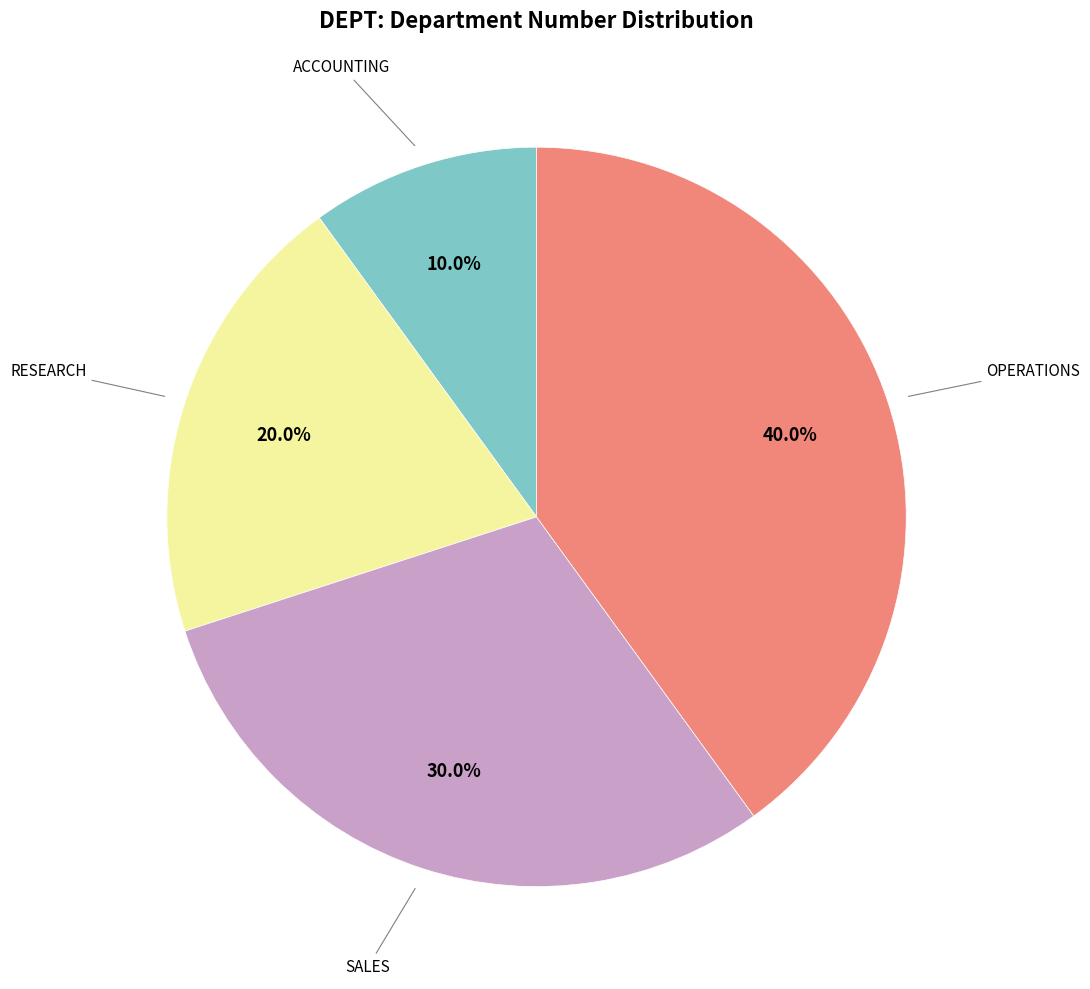

How many slices are in this pie chart?

4